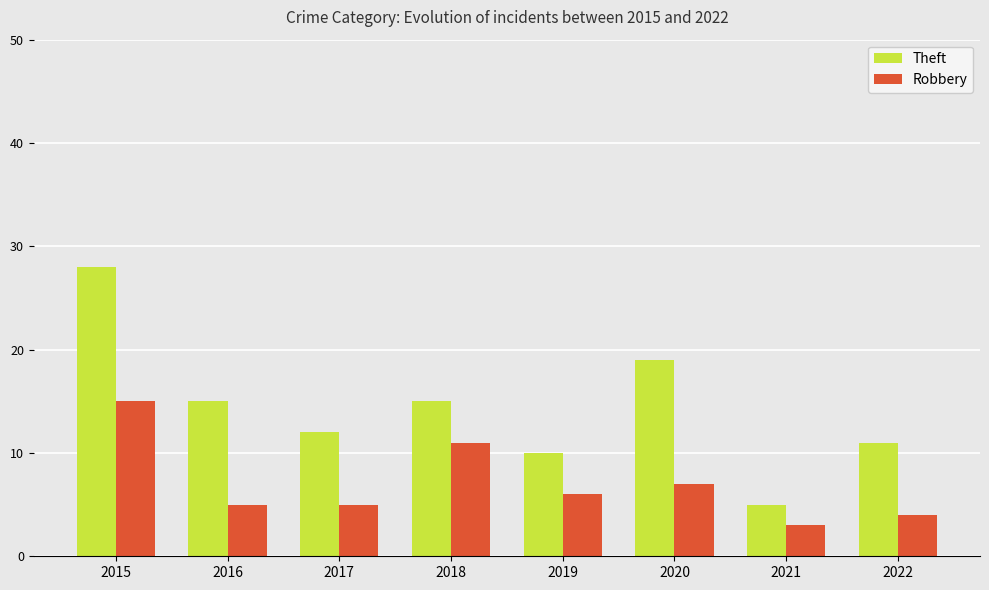

Reading right to left, extract all data points from this chart.

Theft: 11	5	19	10	15	12	15	28
Robbery: 4	3	7	6	11	5	5	15